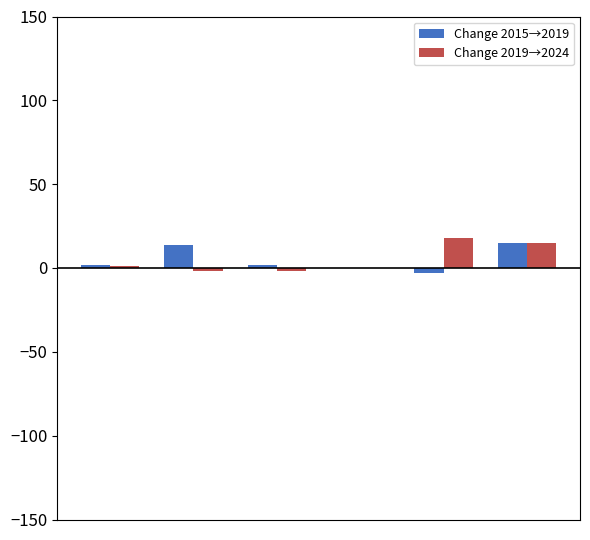

What is the maximum value shown in the chart?

18